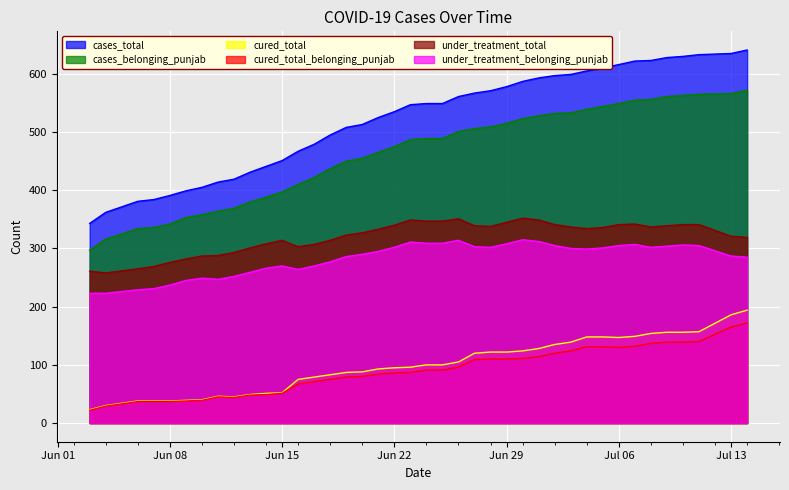

At 2021-06-23, list the series in order from largest to smallest.

cases_total, cases_belonging_punjab, under_treatment_total, under_treatment_belonging_punjab, cured_total, cured_total_belonging_punjab